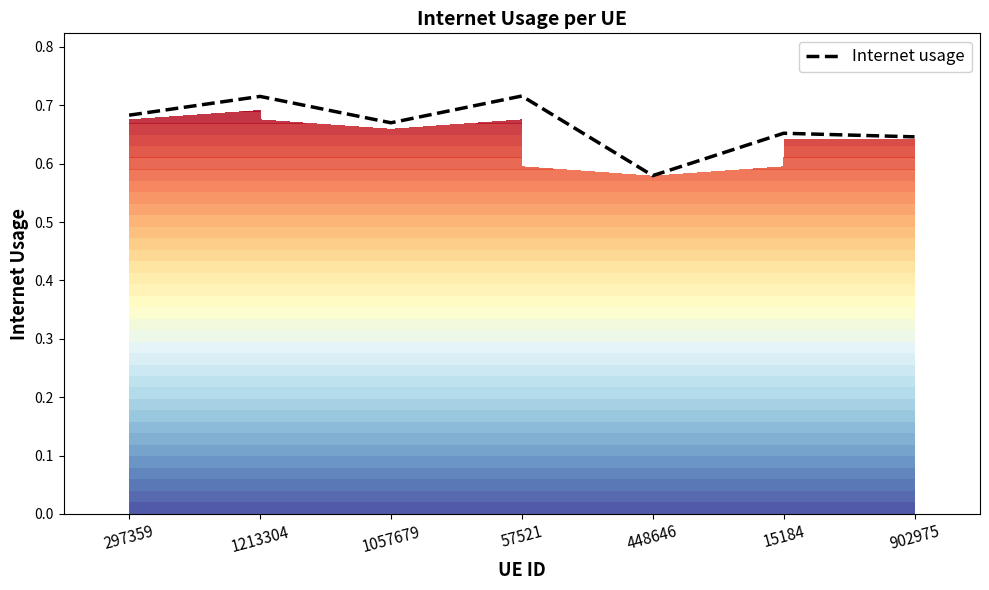

Reading left to right, list all the values displayed in this chart.

297359=0.7	1213304=0.7	1057679=0.7	57521=0.7	448646=0.6	15184=0.7	902975=0.6